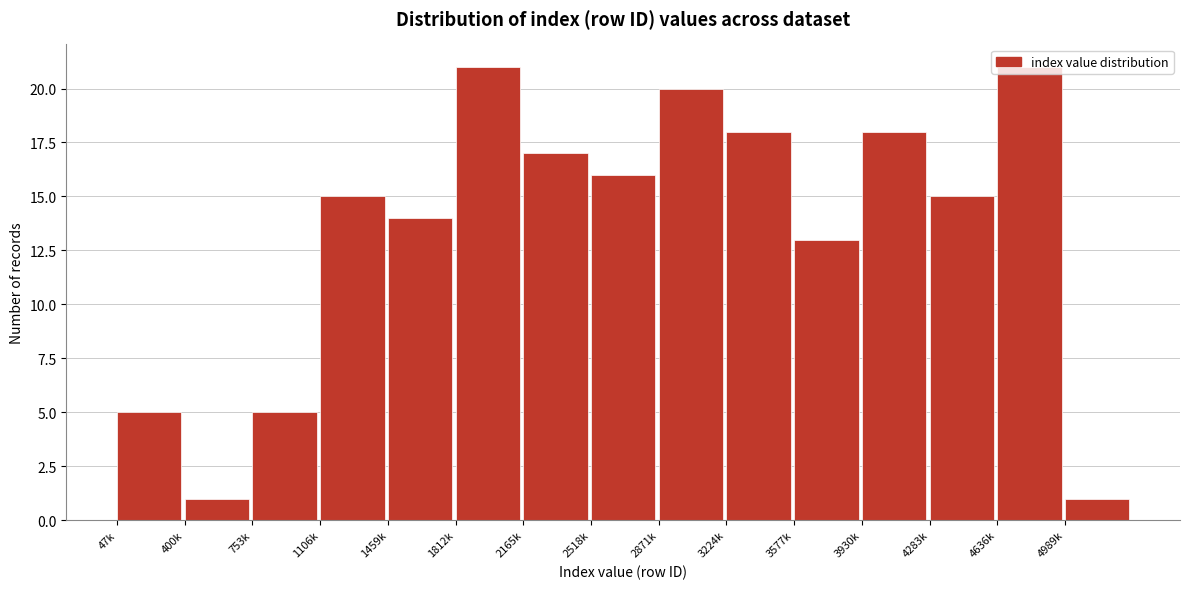

The chart shows a value of 7 at 1459k. True or false?

False